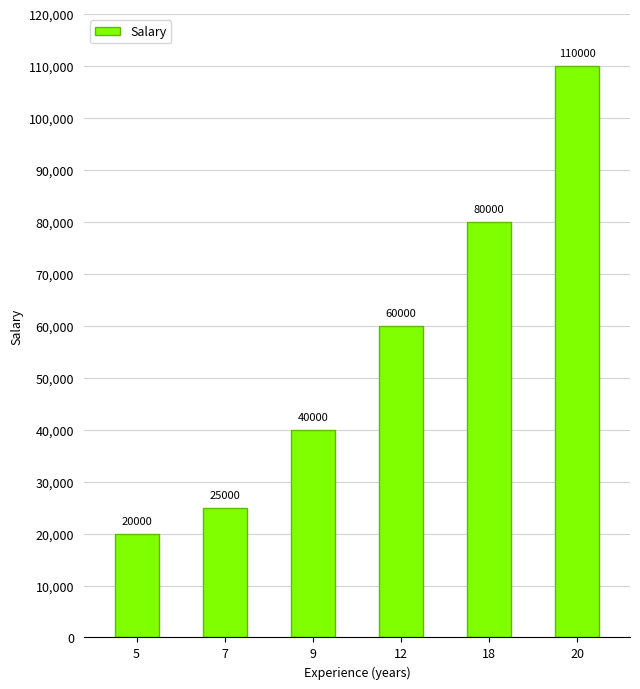

Between 7 and 9, which is larger?

9